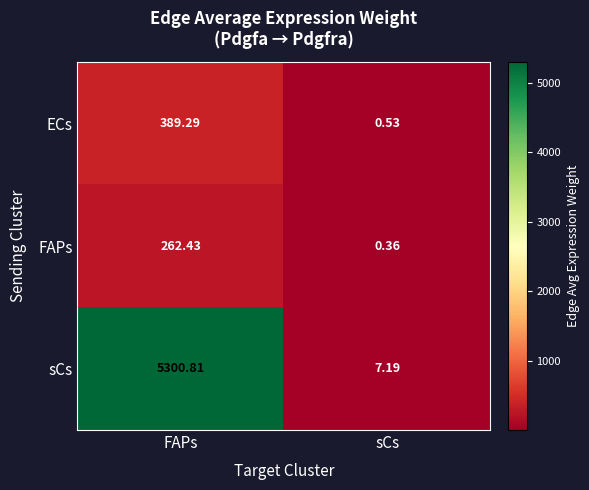

What is the spread (max minus min) of values at sCs?

6.8